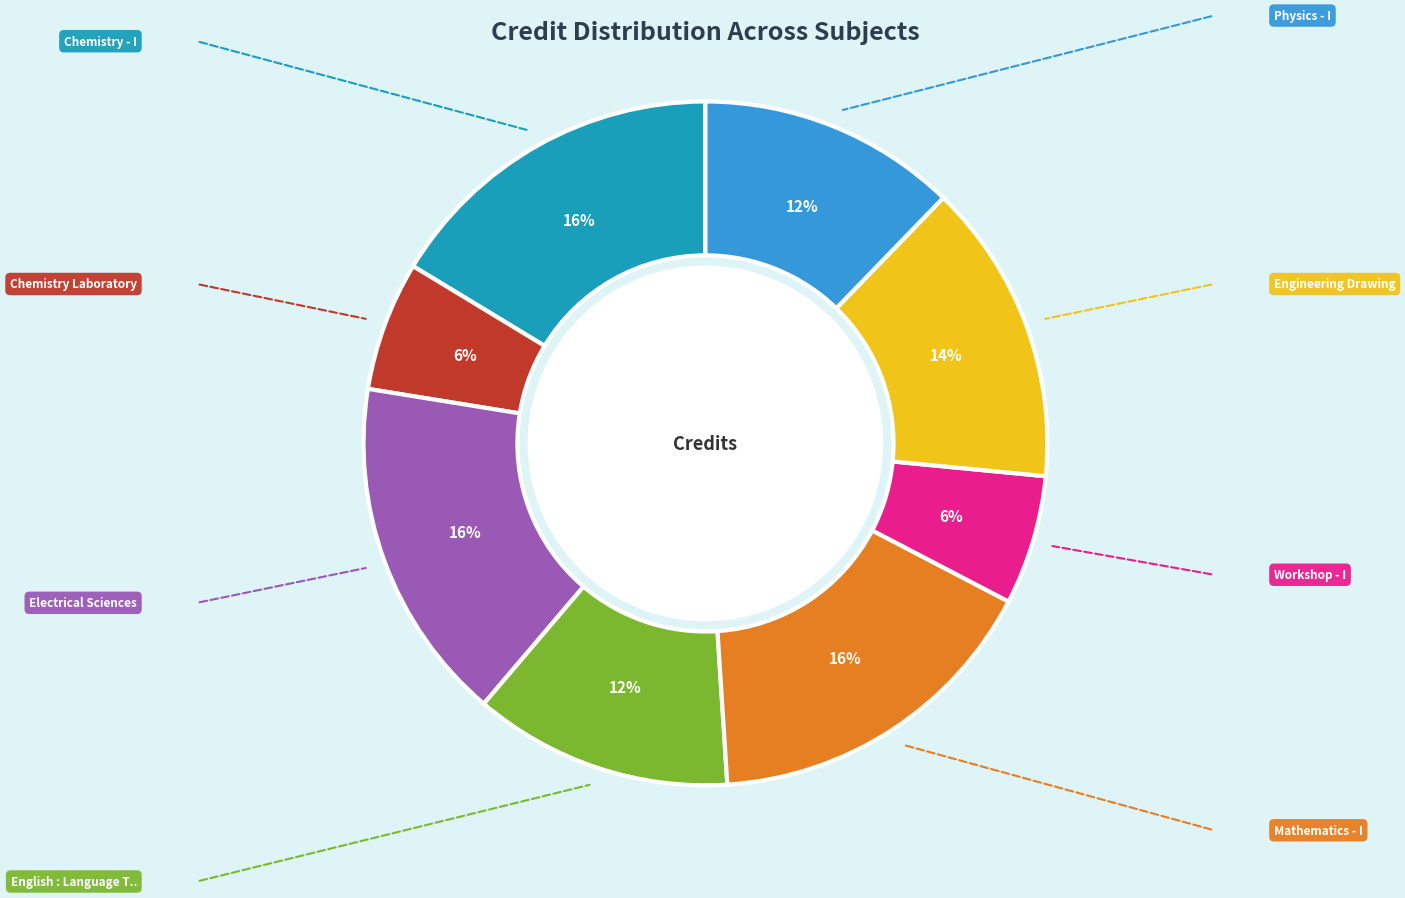

To the nearest percent, what is the average slice percentage?

12%